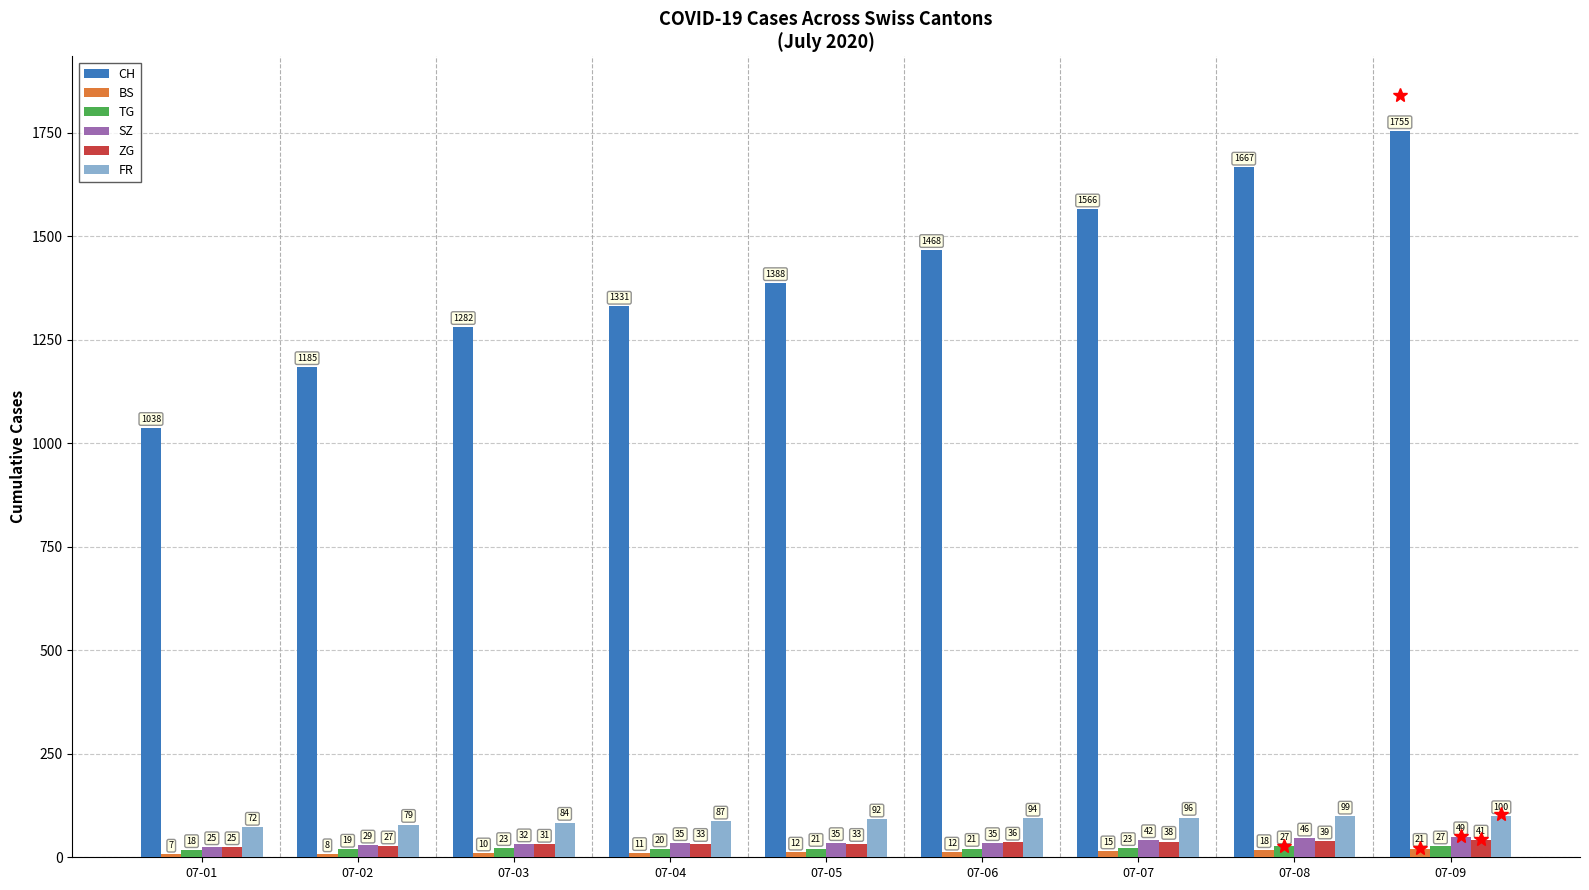

Which category has the highest value across all series?

07-09